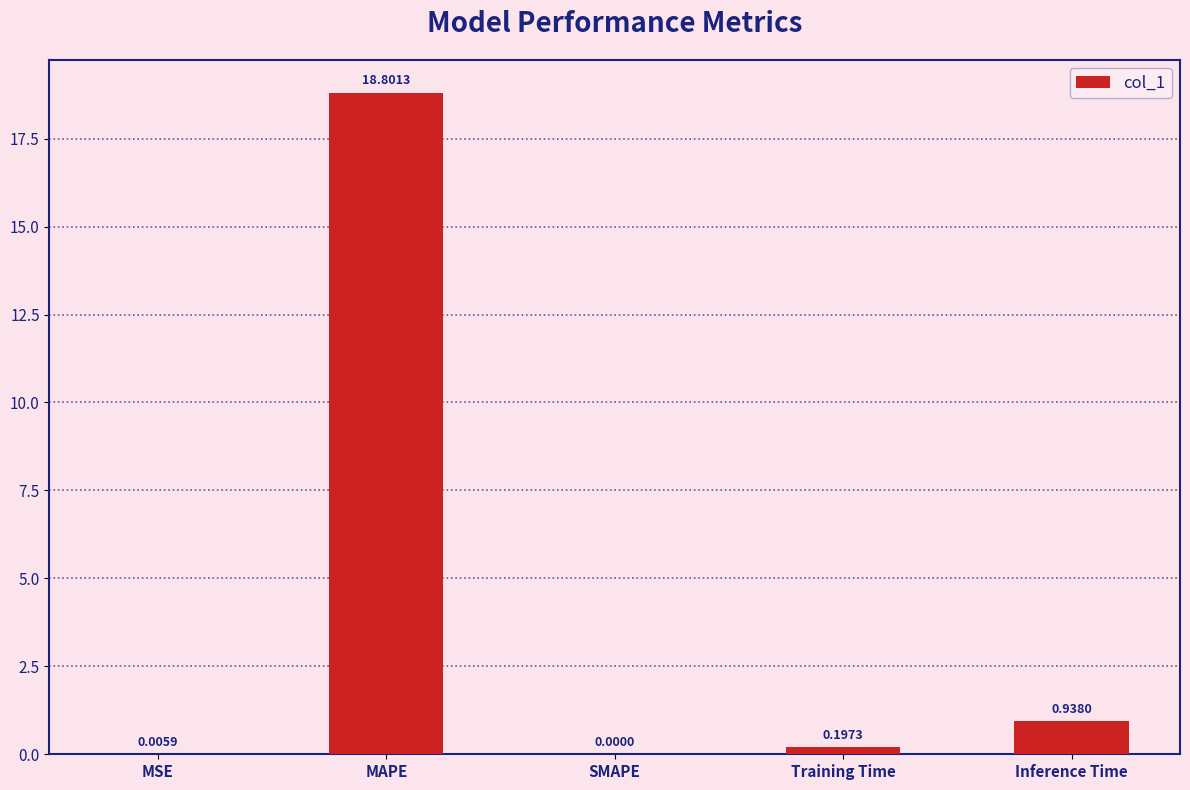

How many series are shown in this chart?

1